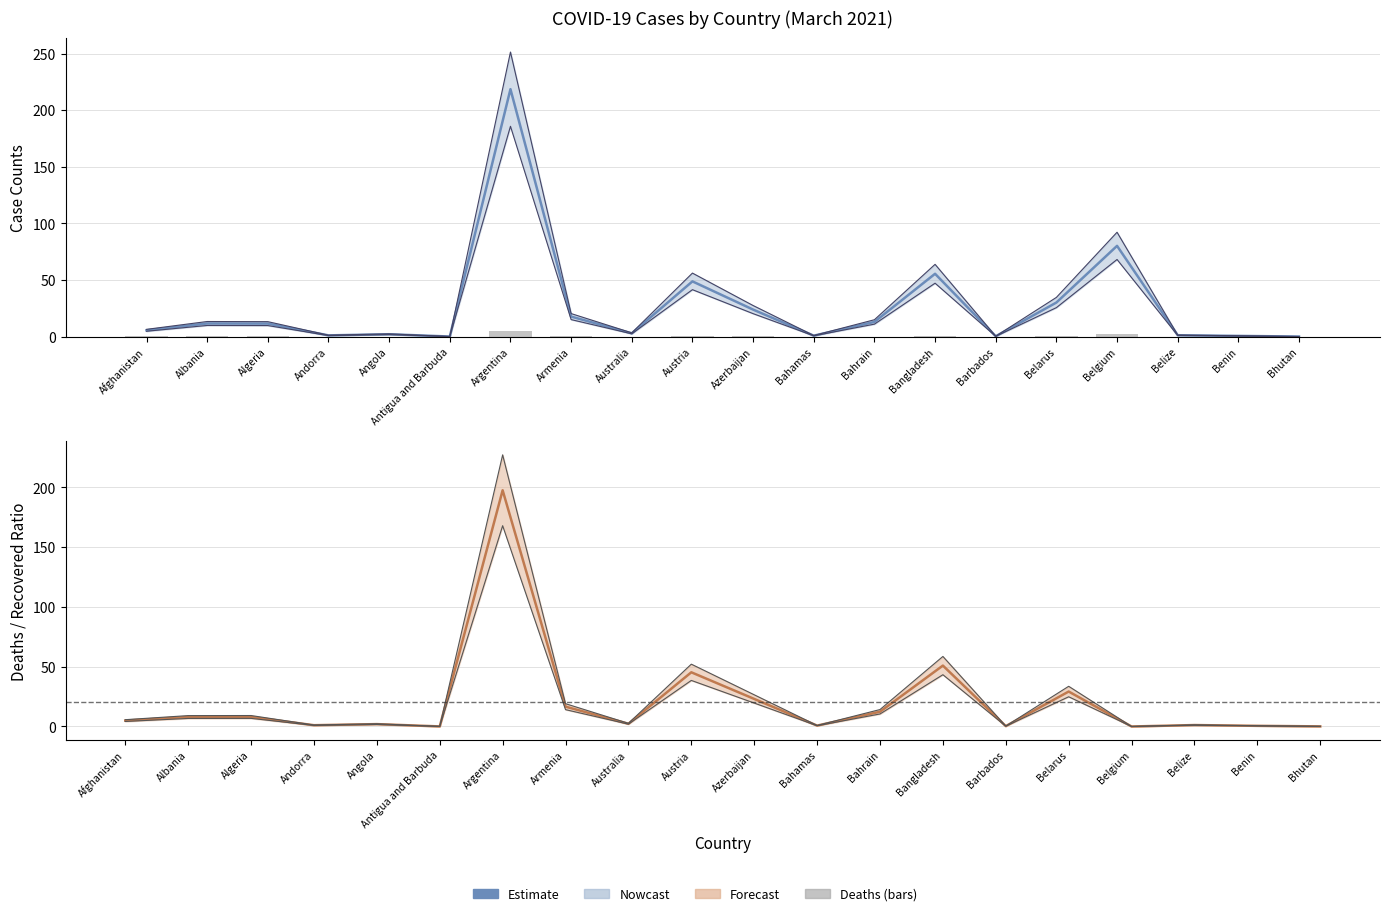

Is it true that Recovered equals 280.2 at Argentina?

False